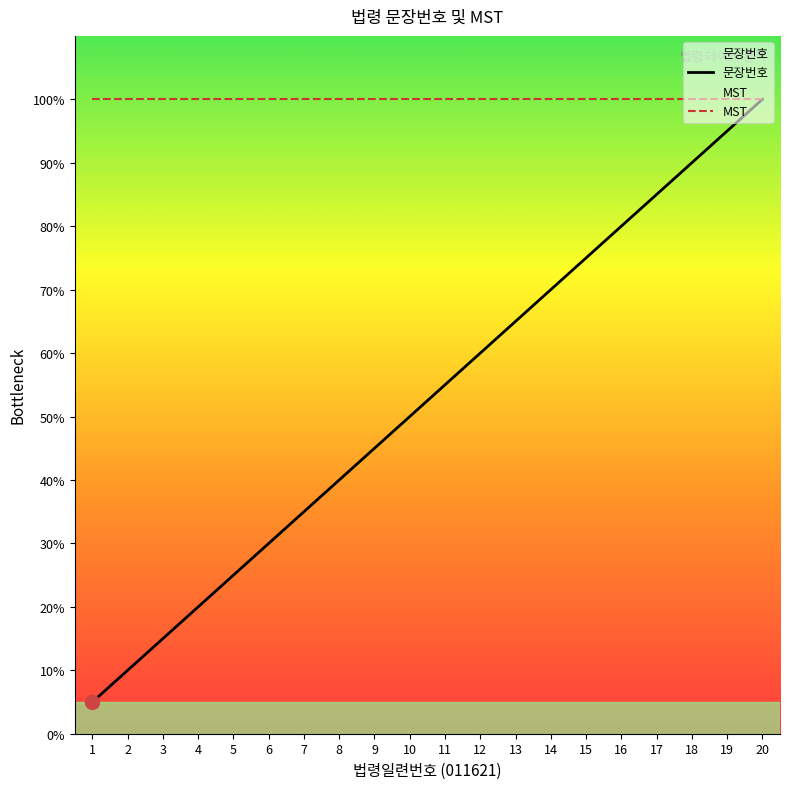

What value does the data have at 19?

95.0